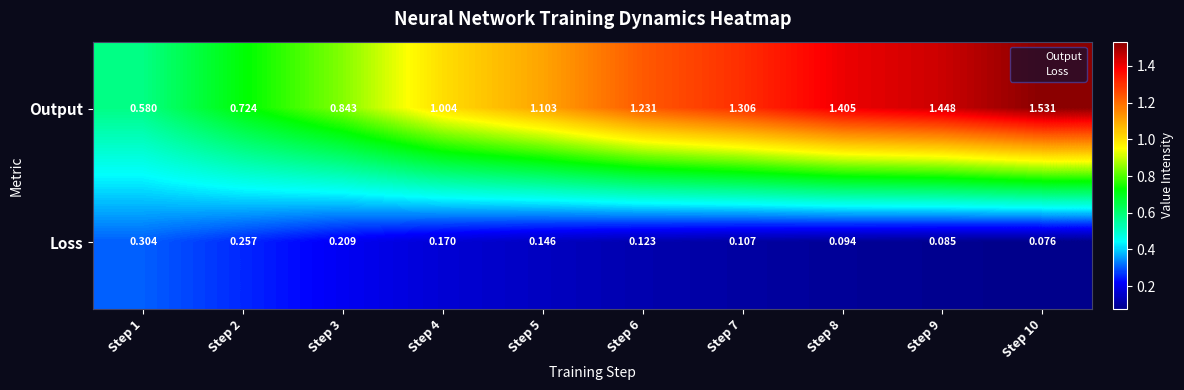

How many categories are shown in the chart?

10